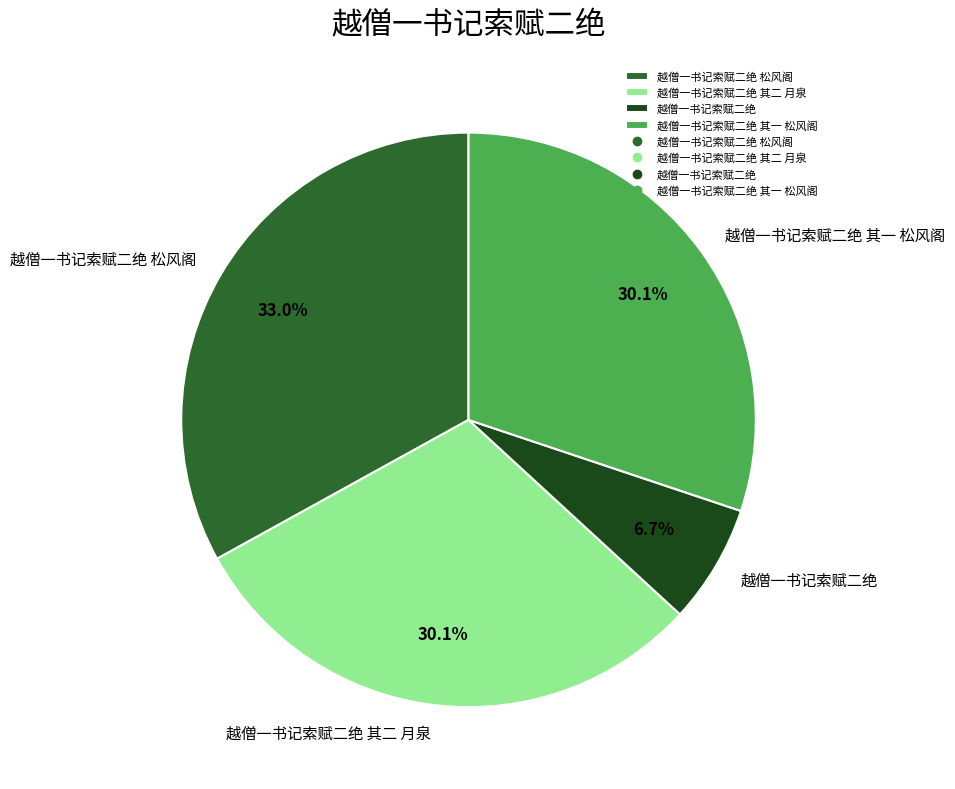

How many segments does this pie chart have?

4